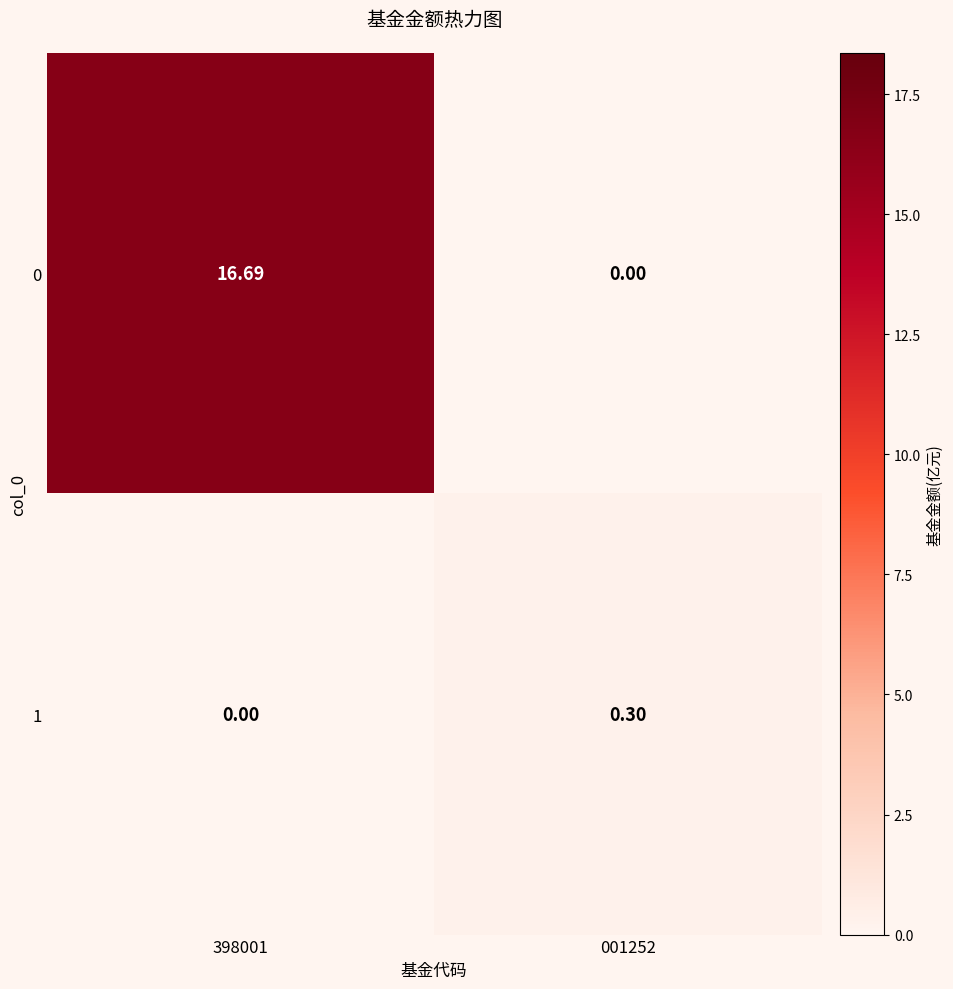

Is the value of 0 at 001252 greater than the value of 1 at 001252?

No